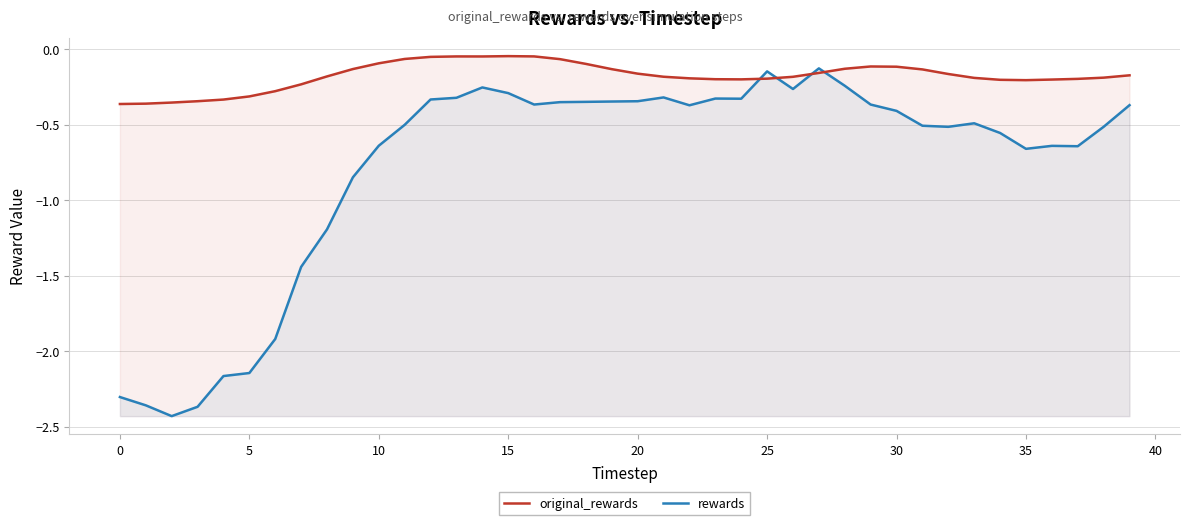

How many intersections are there between original_rewards and rewards?

4